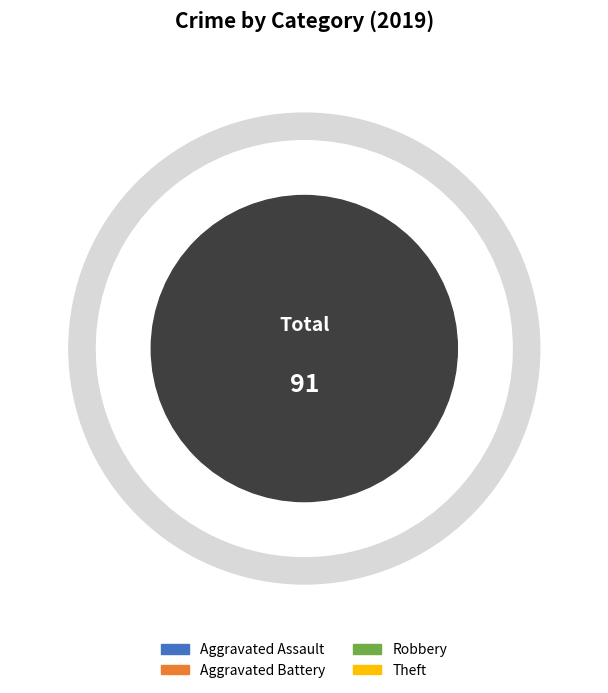

To the nearest percent, what is the difference between the largest and smallest slice percentages?

37%